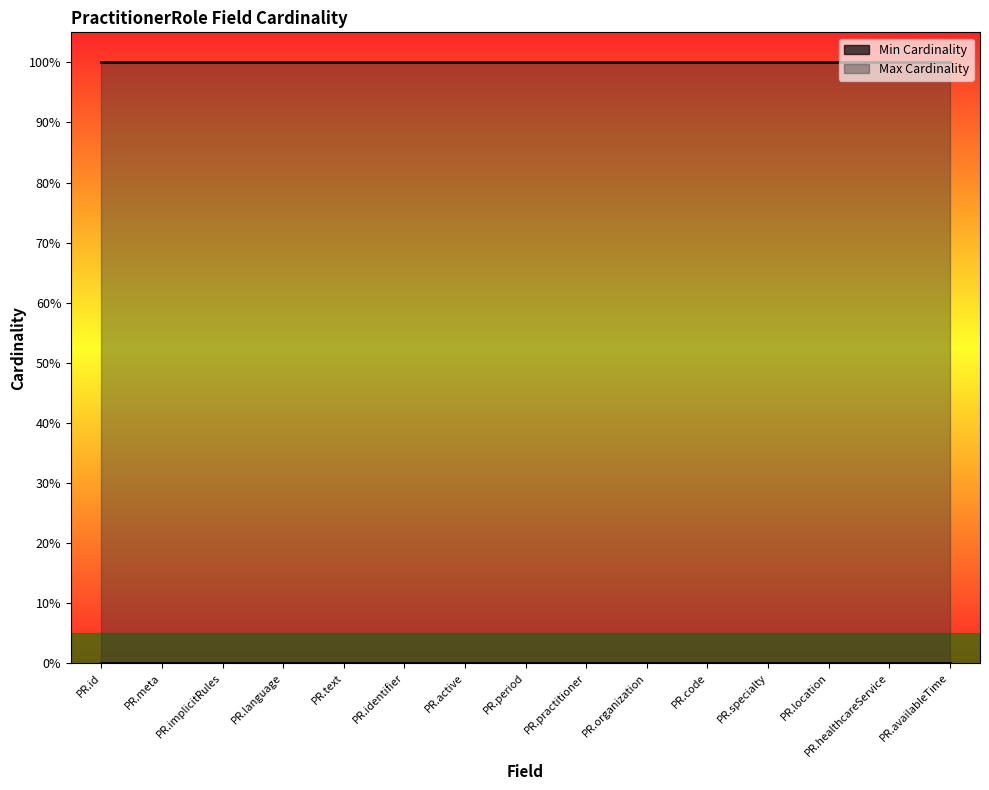

List the series in order of their peak value, lowest first.

Min Cardinality, Max Cardinality